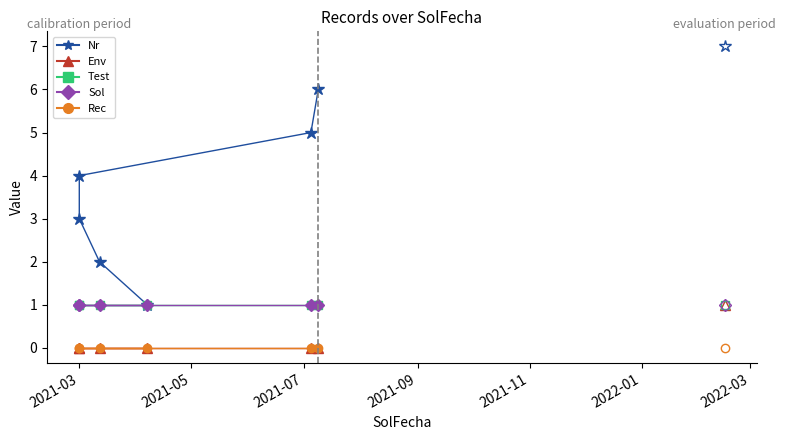

What is the label of the 6th point from the right?

2021-03